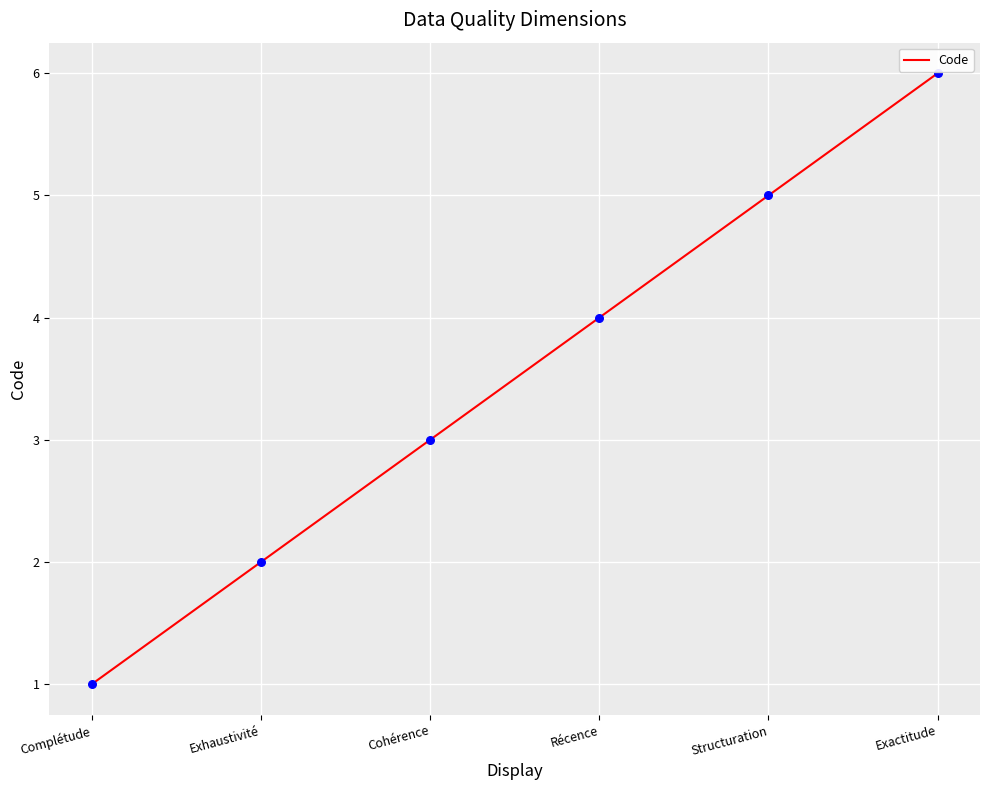

Between Récence and Complétude, which is larger?

Récence